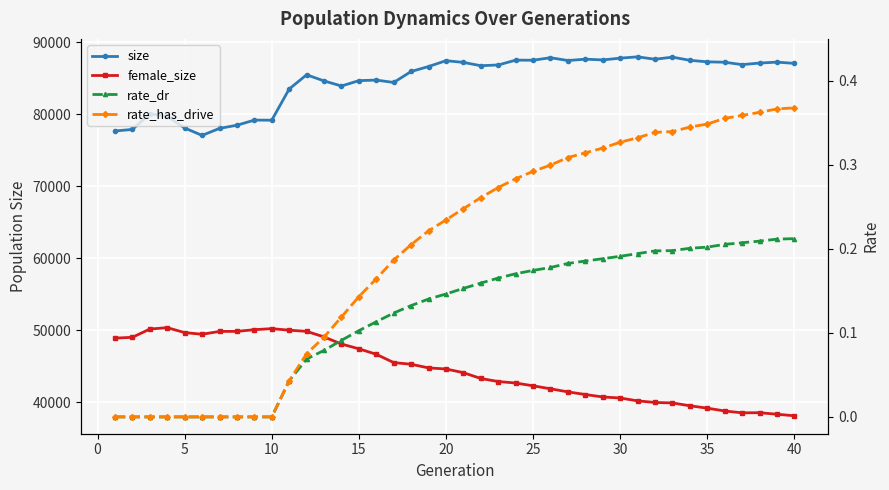

How many data points does each series have?

40